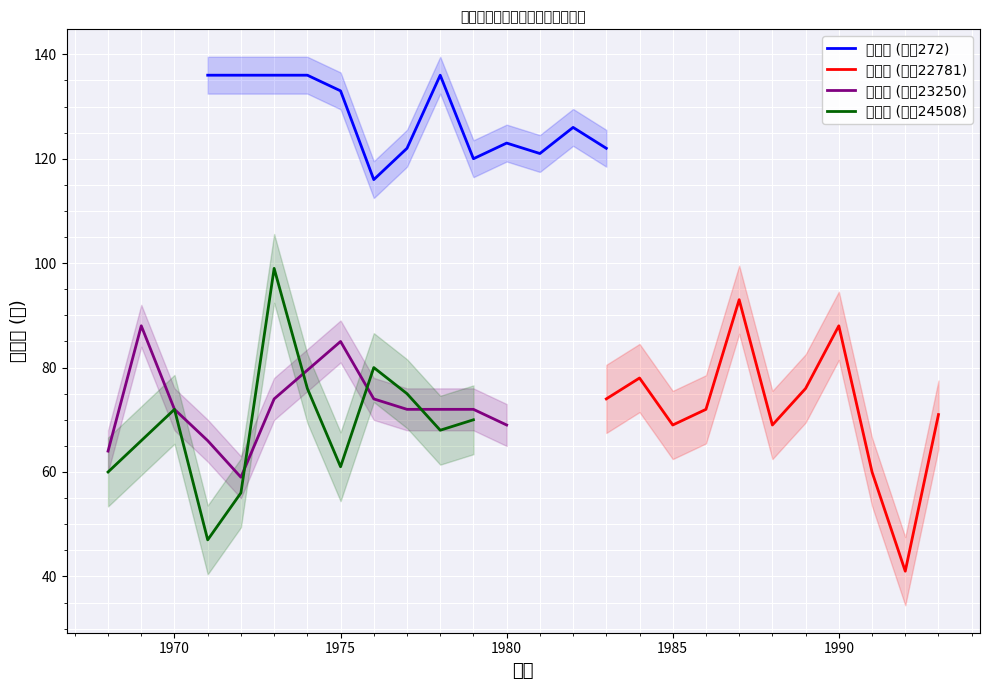

True or false: 紫丁香 (站点23250) and 白丁香 (站点272) cross at least once.

False